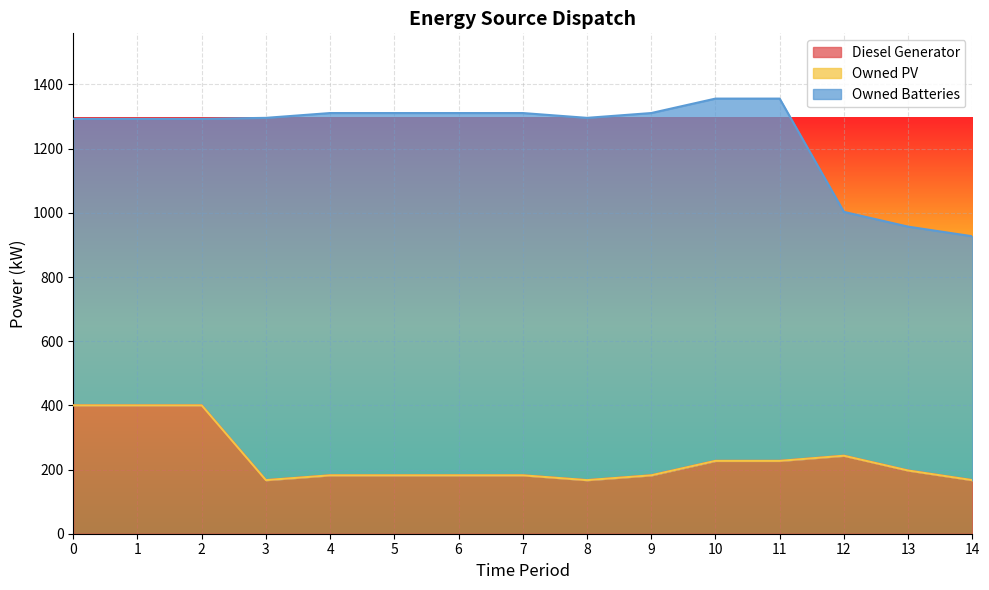

At which category is the sum across all series the highest?

10